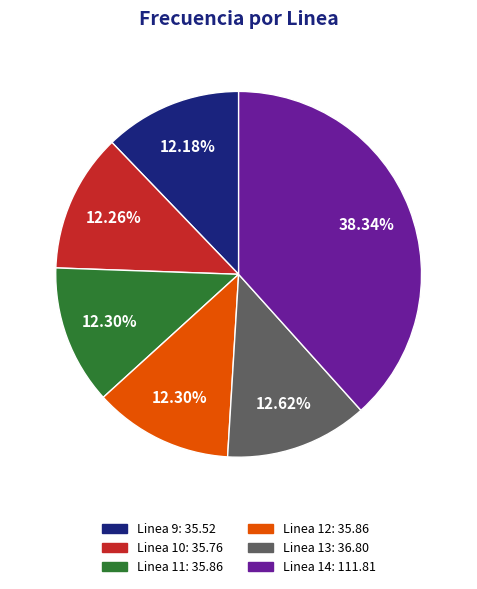

Is it true that Linea 14 is 38% of the pie?

True